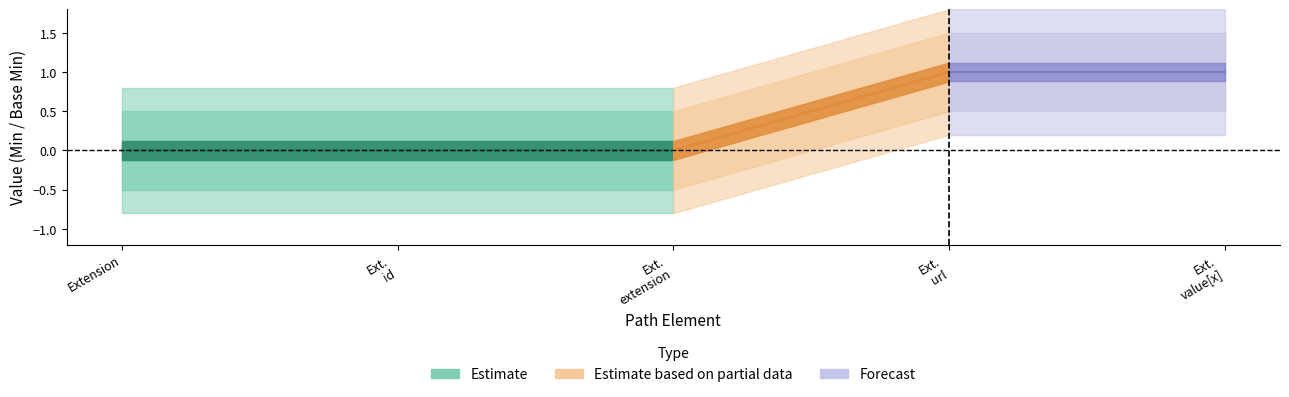

The value of Base Min at Extension.extension is 0. True or false?

True